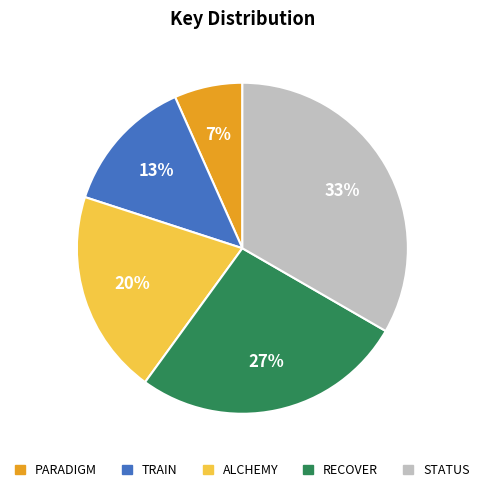

Does any single category account for the majority?

No